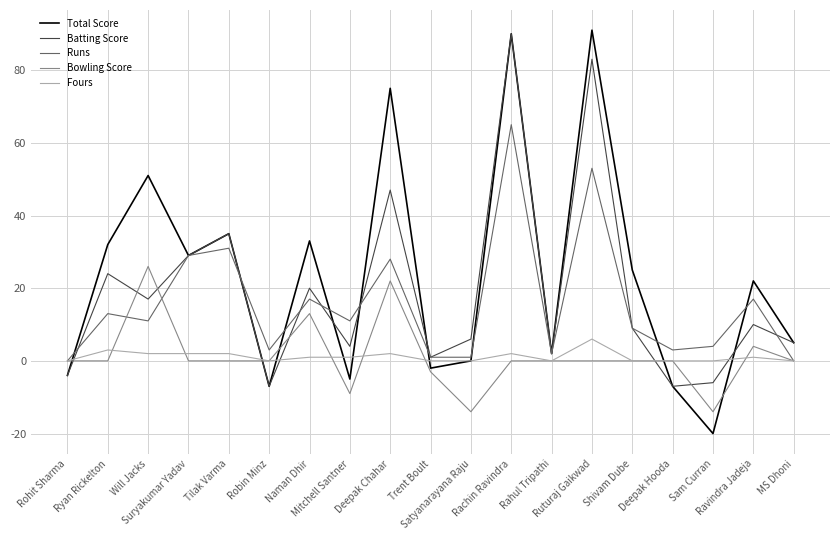

At which category is the sum across all series the highest?

Rachin Ravindra